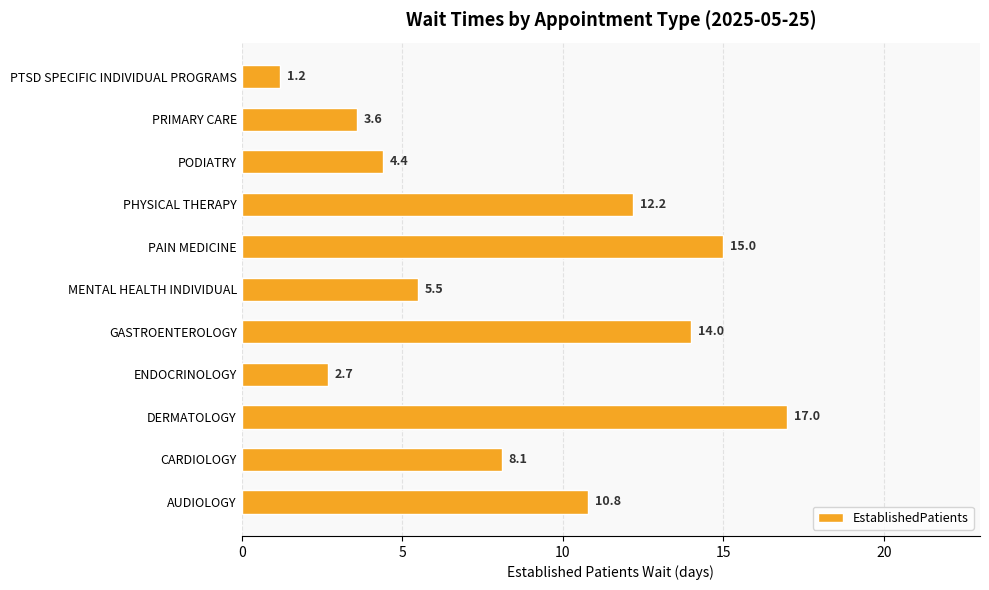

At which label is the value closest to 9?

CARDIOLOGY